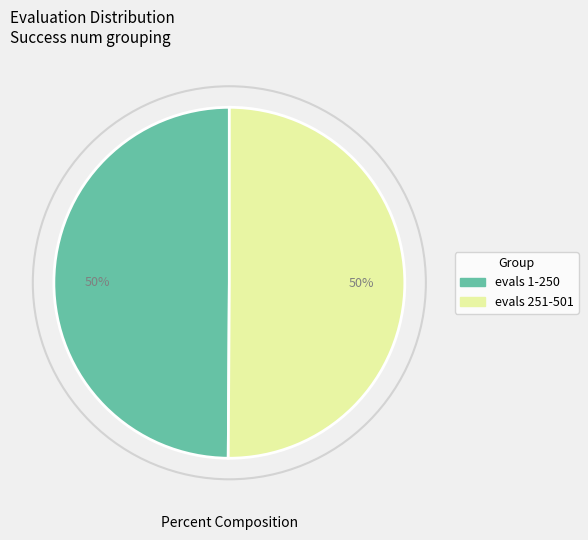

To the nearest percent, what is the average slice percentage?

50%